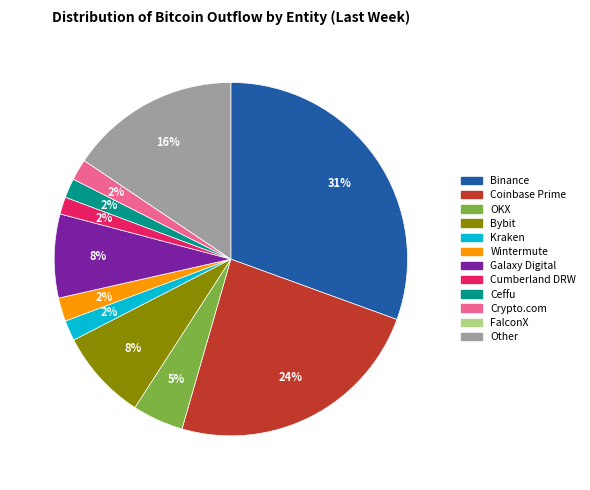

Combined, do Cumberland DRW and Wintermute account for over 50%?

No